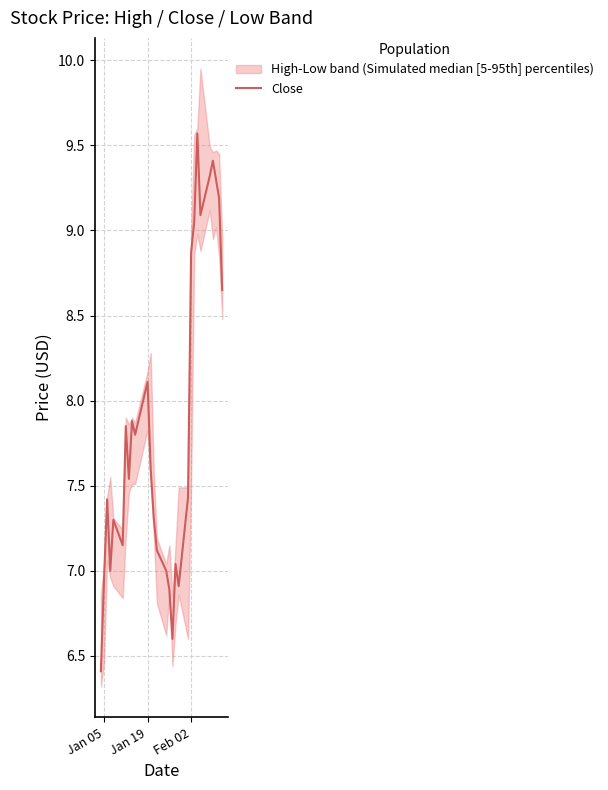

What is the greatest value displayed?

9.6